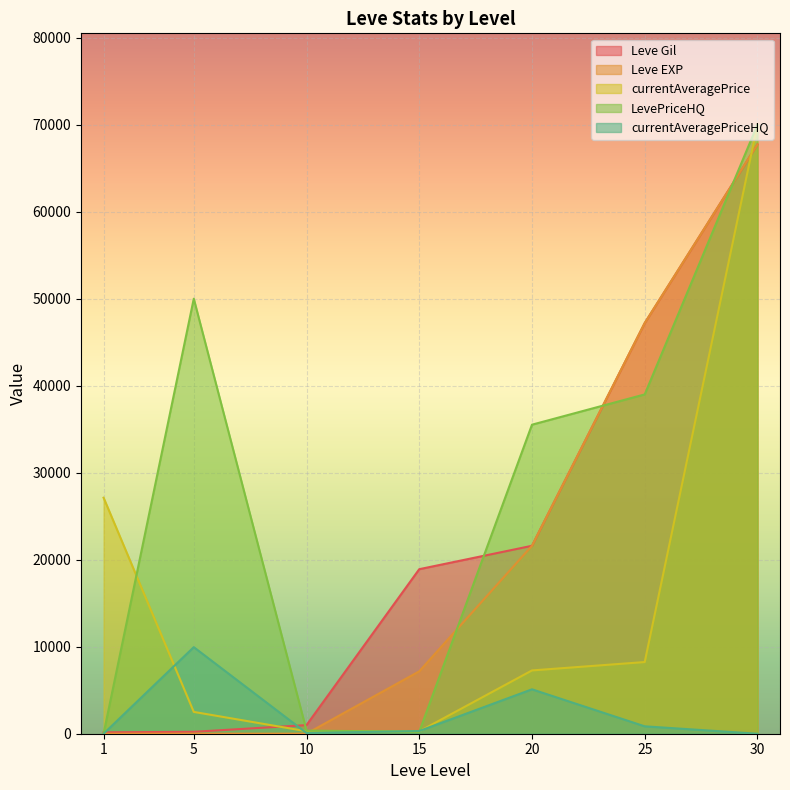

Reading left to right, list all the values displayed in this chart.

Leve Gil: 160	220	990	18910	21600	47200	67730
Leve EXP: 1	5	9	7170	21600	47200	67730
currentAveragePrice: 27128	2507	284	268	7275	8238	70000
LevePriceHQ: 0	50000	360	226	35519	39000	70000
currentAveragePriceHQ: 0	9950	82	310	5103	850	0